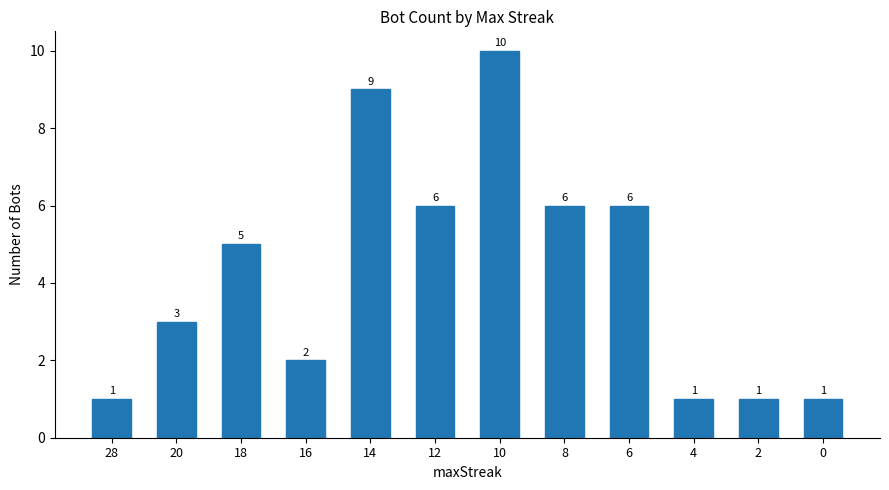

At which label is the value closest to 5?

18